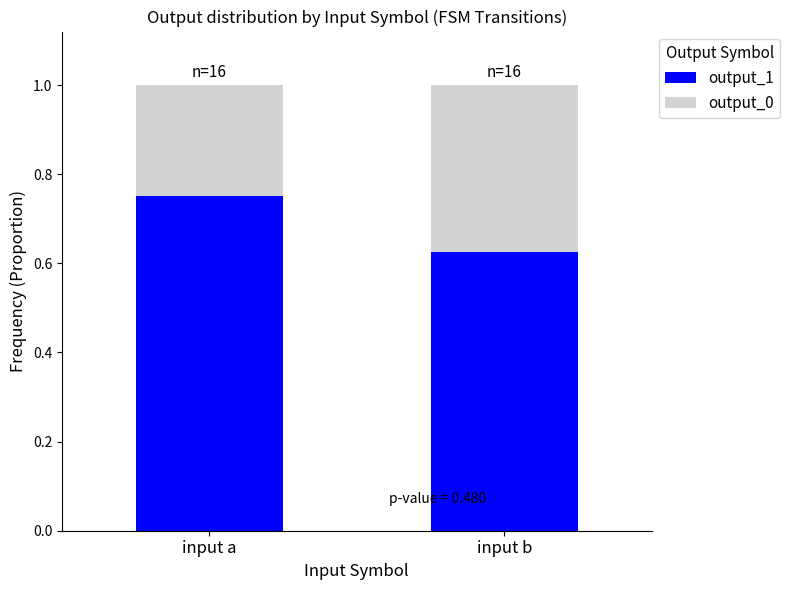

The value of output_1 at input a is 1.0. True or false?

False